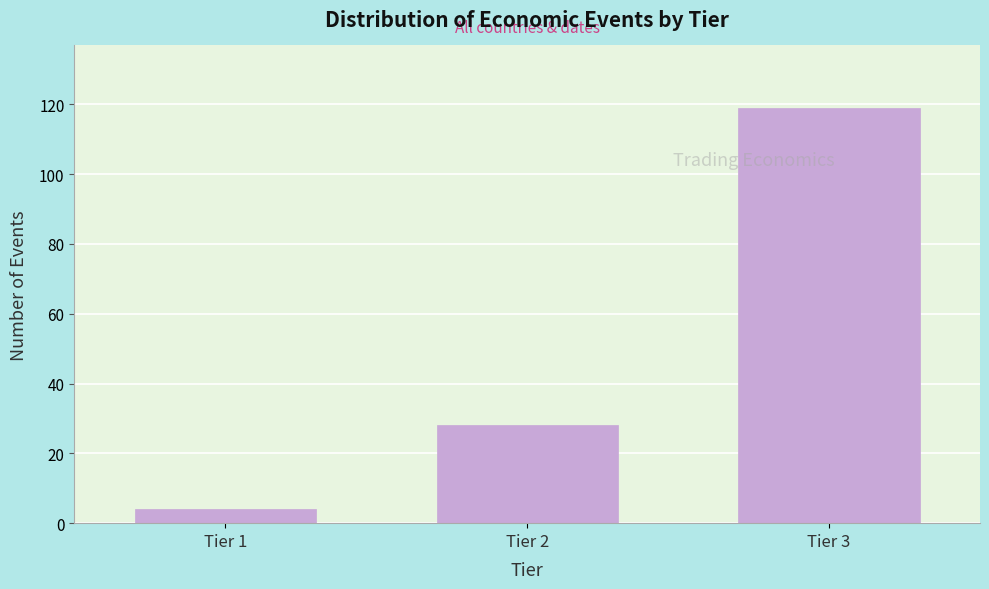

Reading left to right, extract all data points from this chart.

Tier 1=4	Tier 2=28	Tier 3=119